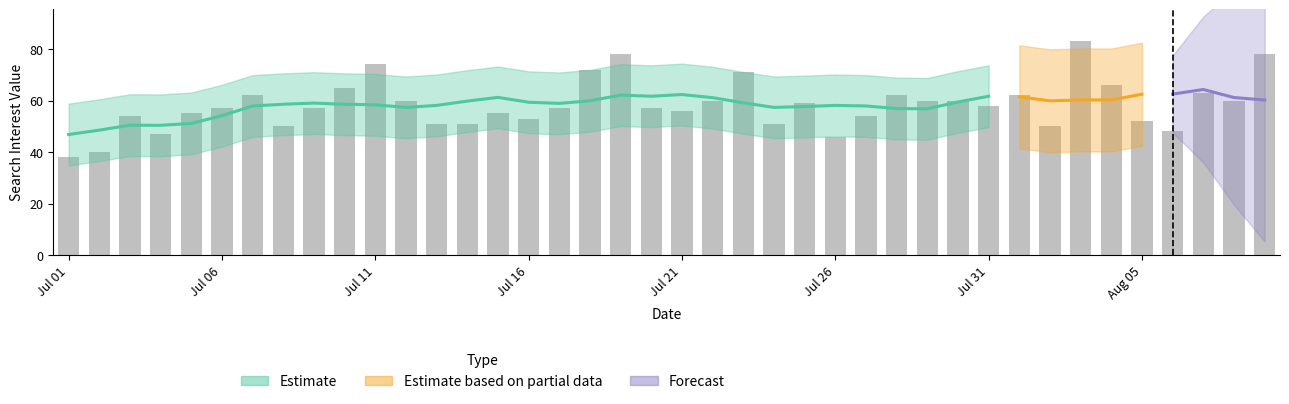

What is the minimum value shown in the chart?

38